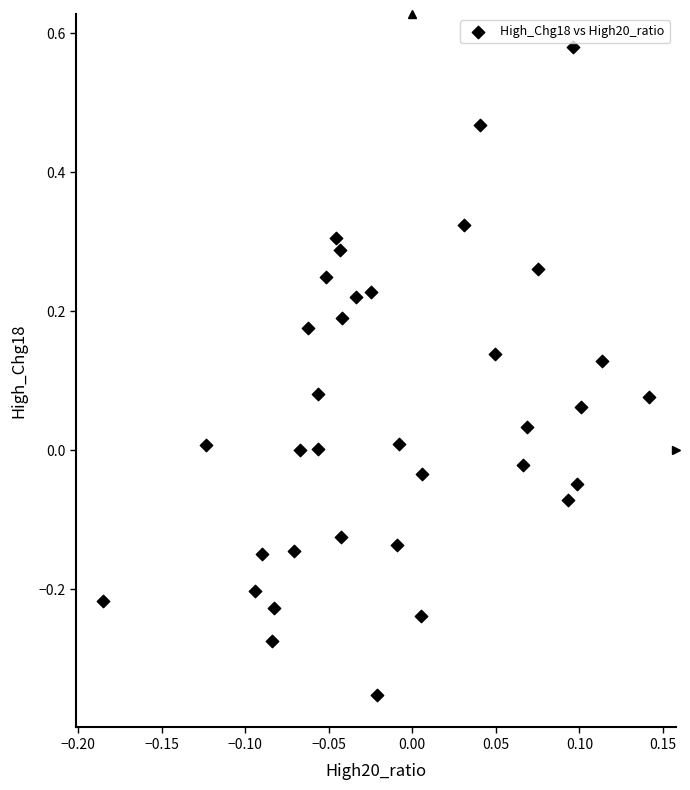

What is the range of Y values (max minus min)?

0.9